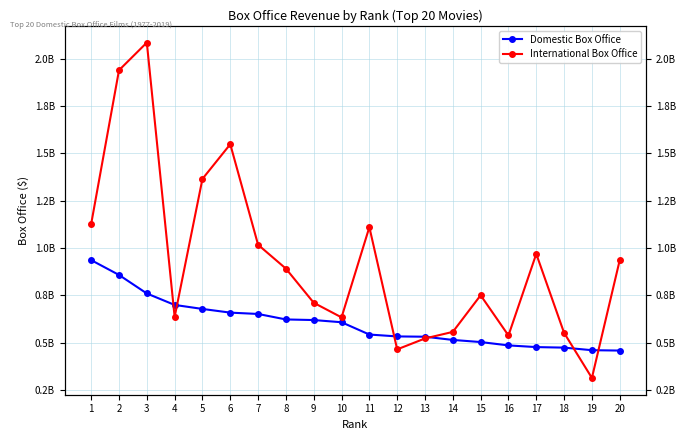

Which series has the widest spread of values?

International Box Office